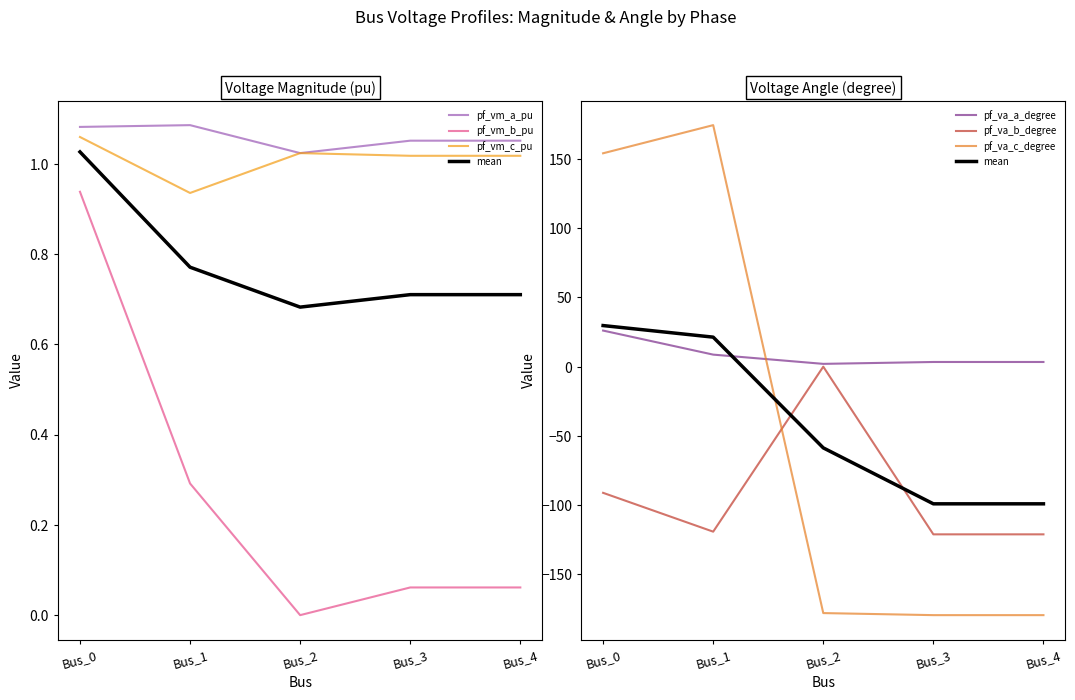

At which category does pf_vm_a_pu reach its first local peak?

Bus_1